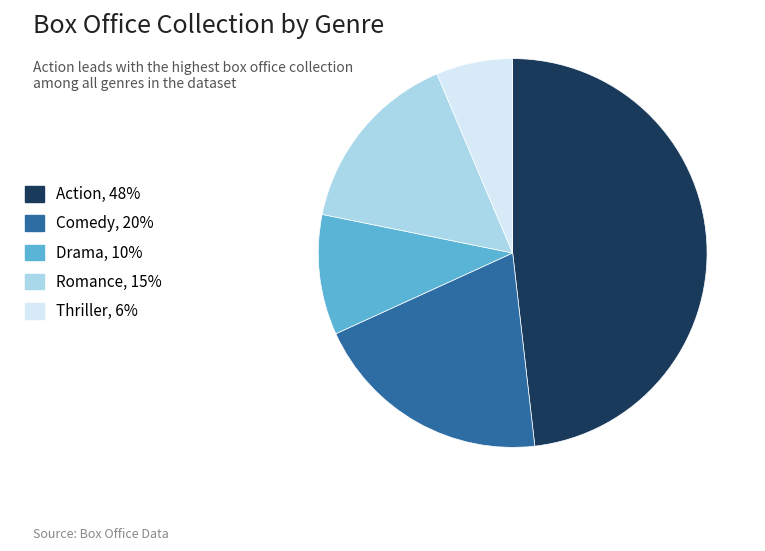

Do Action and Drama together represent more than half of the pie?

Yes